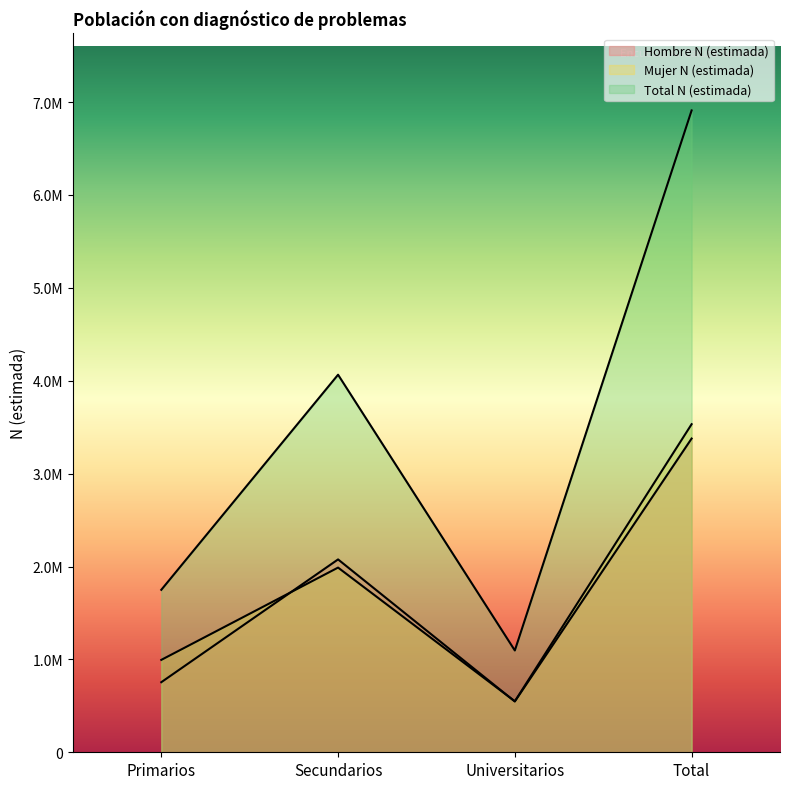

At which category is the sum across all series the highest?

Total